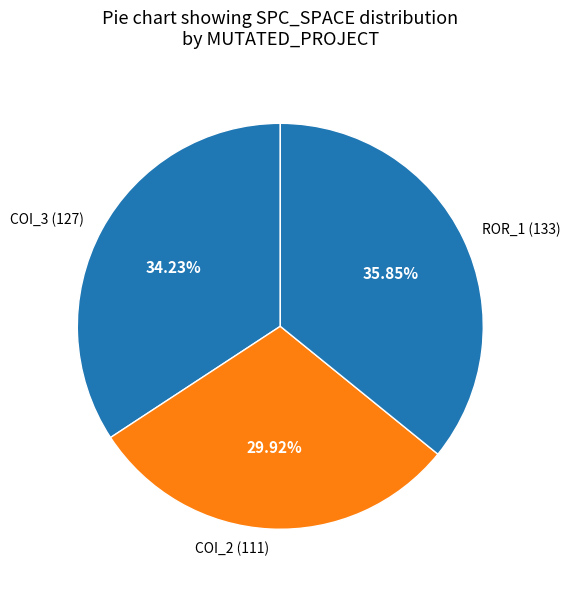

Combined, do ROR_1 (133) and COI_3 (127) account for over 50%?

Yes